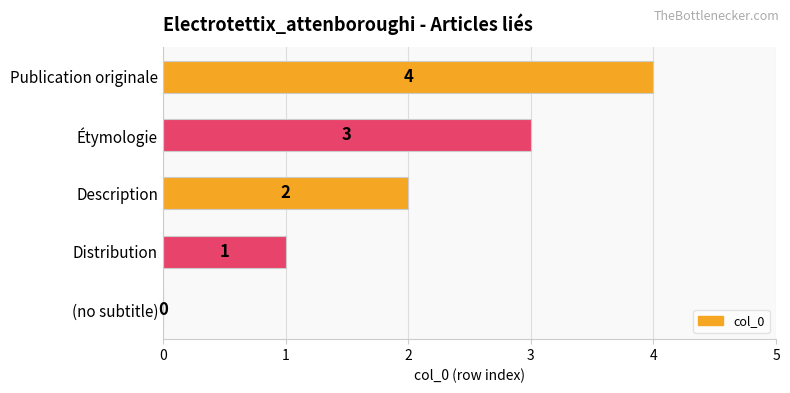

The value at (no subtitle) is -2. True or false?

False